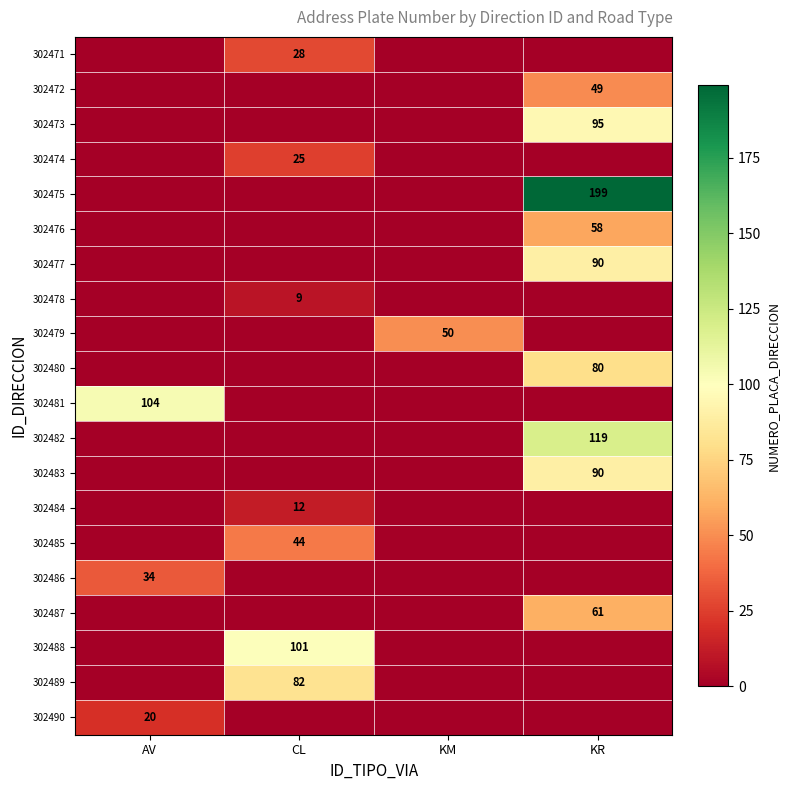

True or false: 302490 has a value of 20 at AV.

True